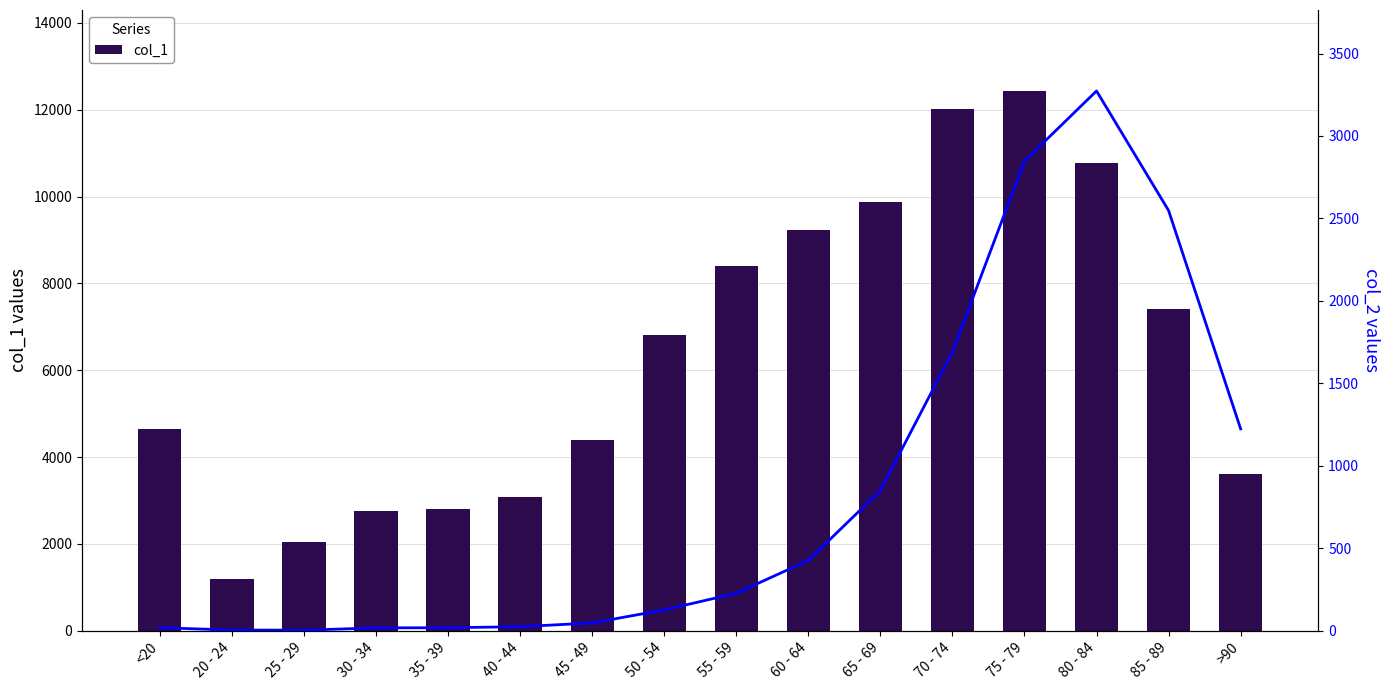

What is the greatest value displayed?

12434